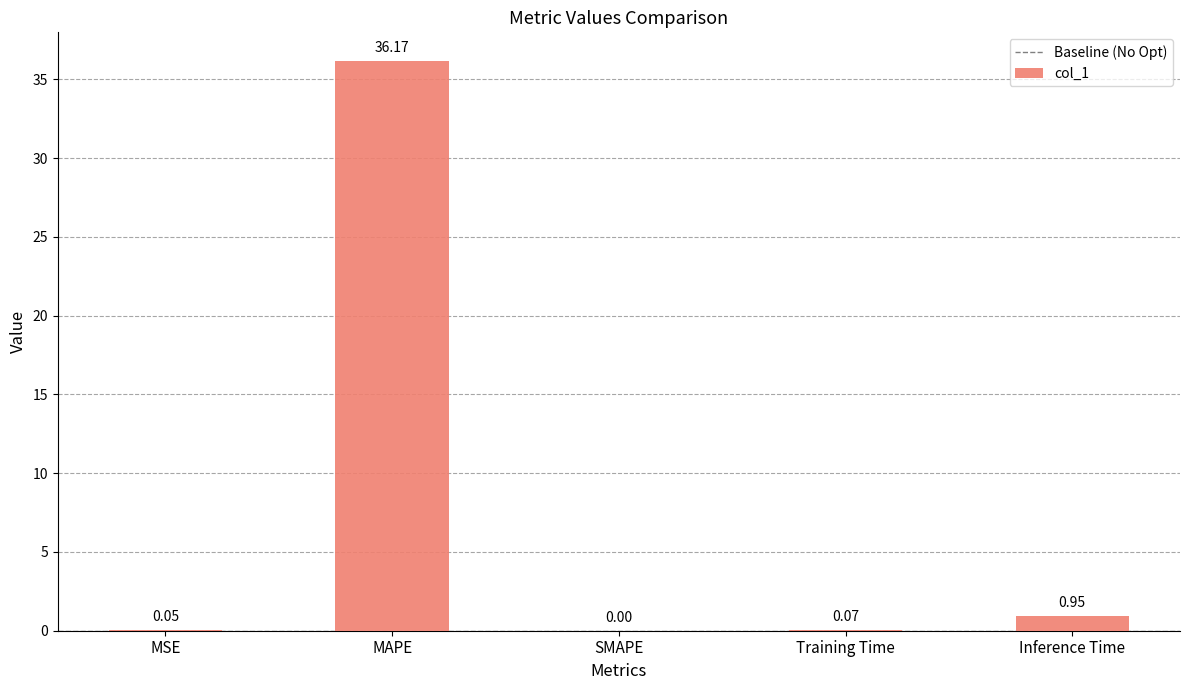

Between SMAPE and MAPE, which is larger?

MAPE